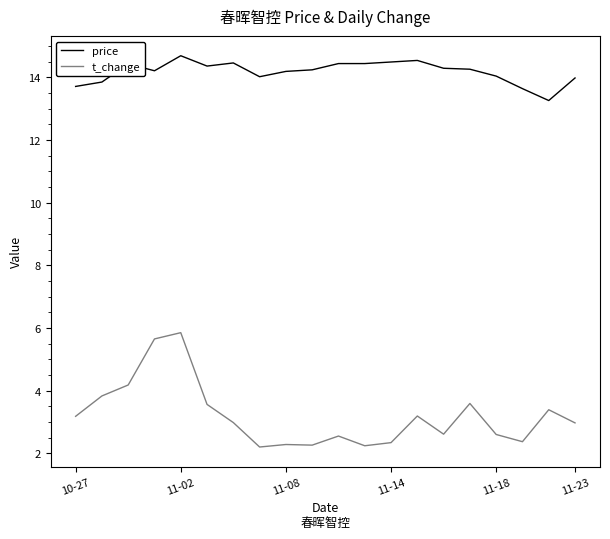

What is the difference between the maximum and minimum values in the price series?

1.4